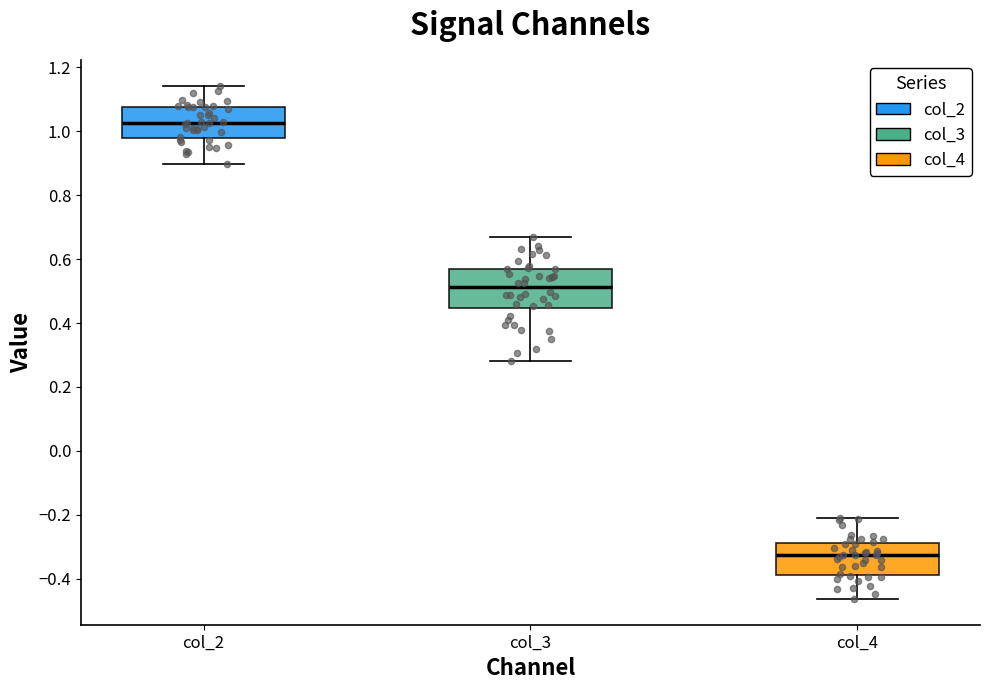

Comparing the boxes themselves (not the whiskers), which one is the tallest?

col_3